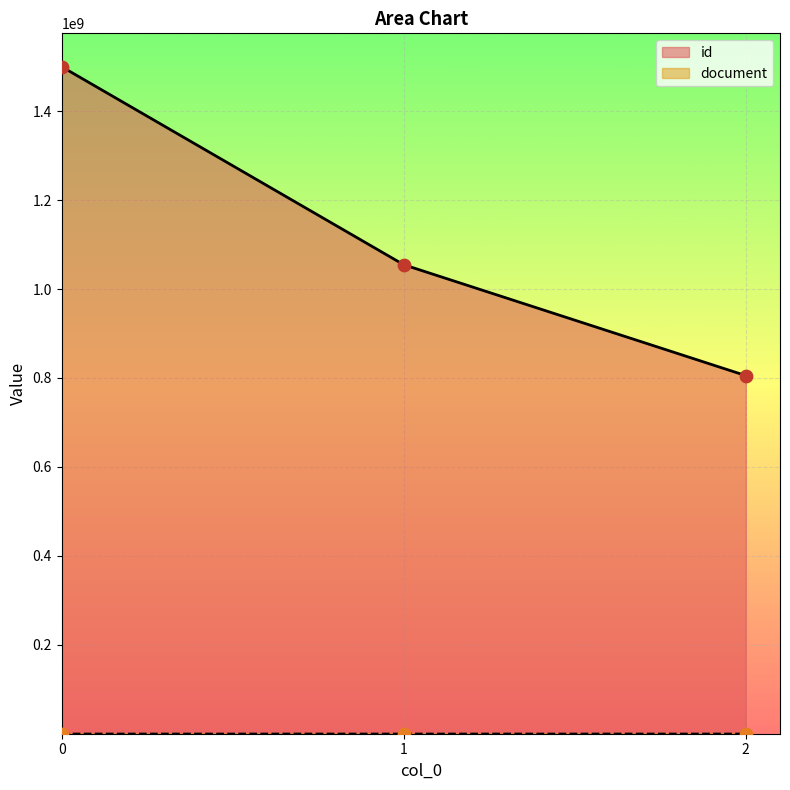

What are all the series names shown in the legend?

id, document